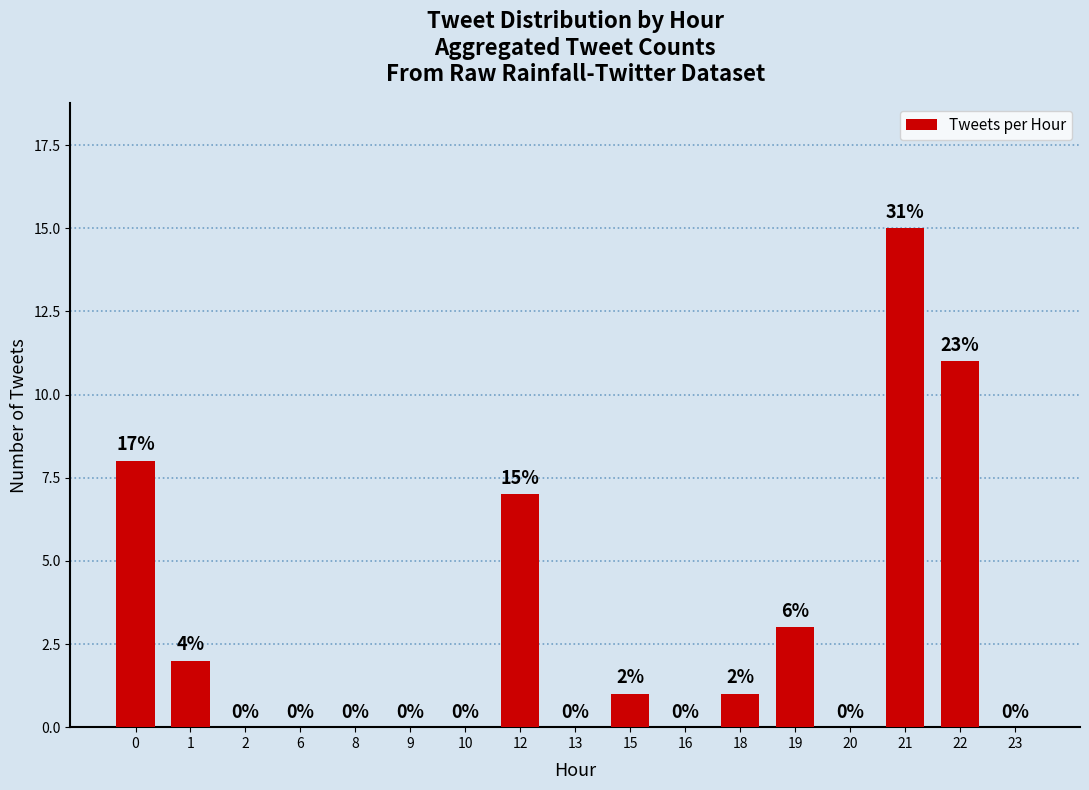

Which has a higher value, 20 or 15?

15